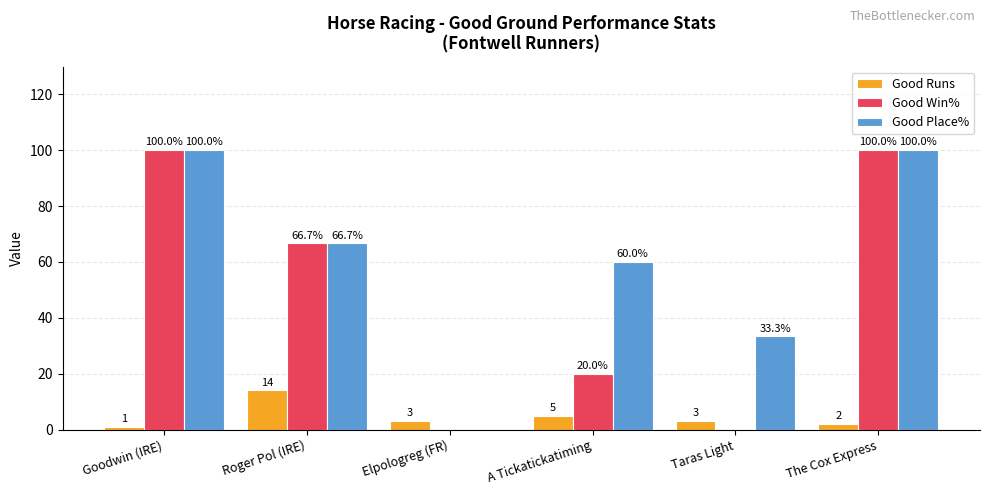

Between Goodwin (IRE) and The Cox Express, which series saw the biggest shift?

Good Runs